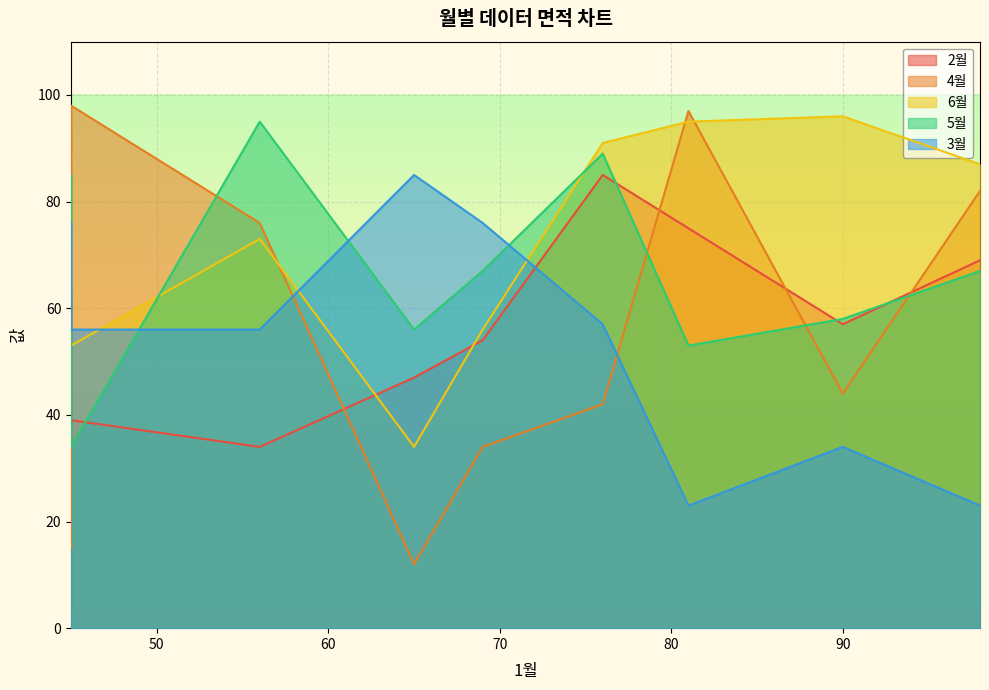

What is the difference between the maximum and minimum values in the 6월 series?

62